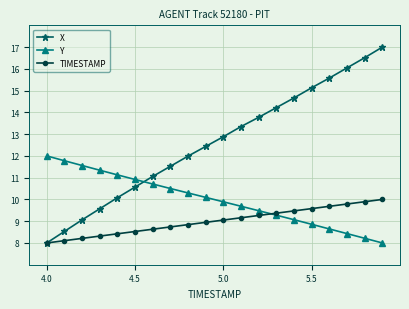

Which series has the largest total across all categories?

X